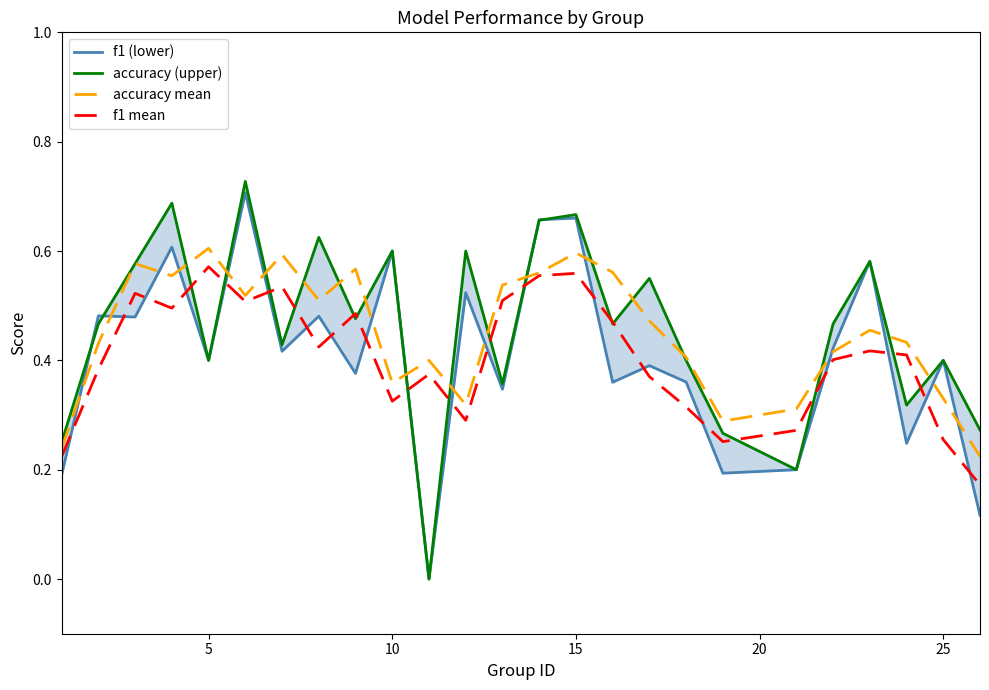

At how many categories does at least one series exceed 0?

25